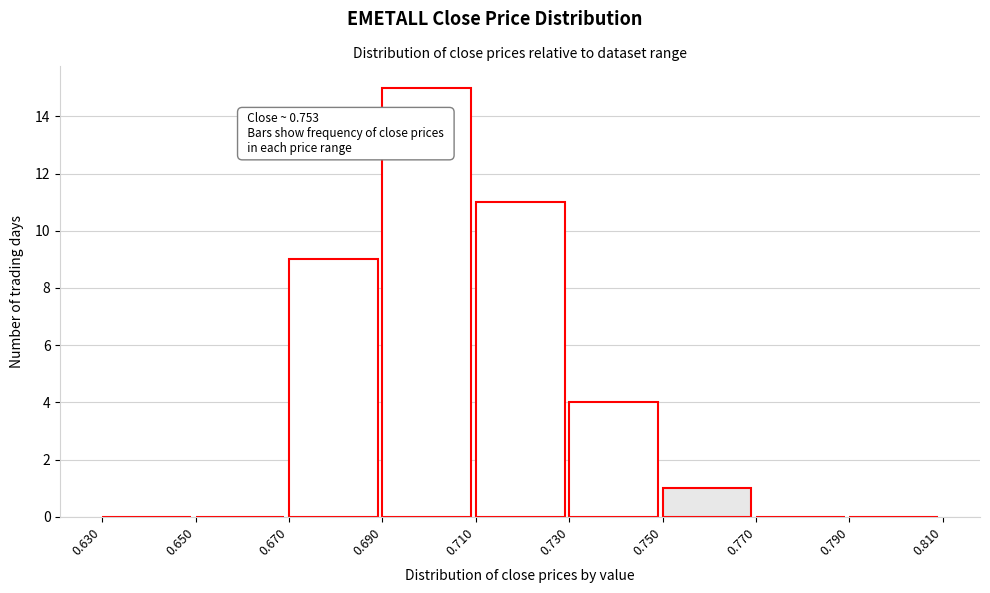

Which range on the x-axis has the tallest bar?

0.690 to 0.710